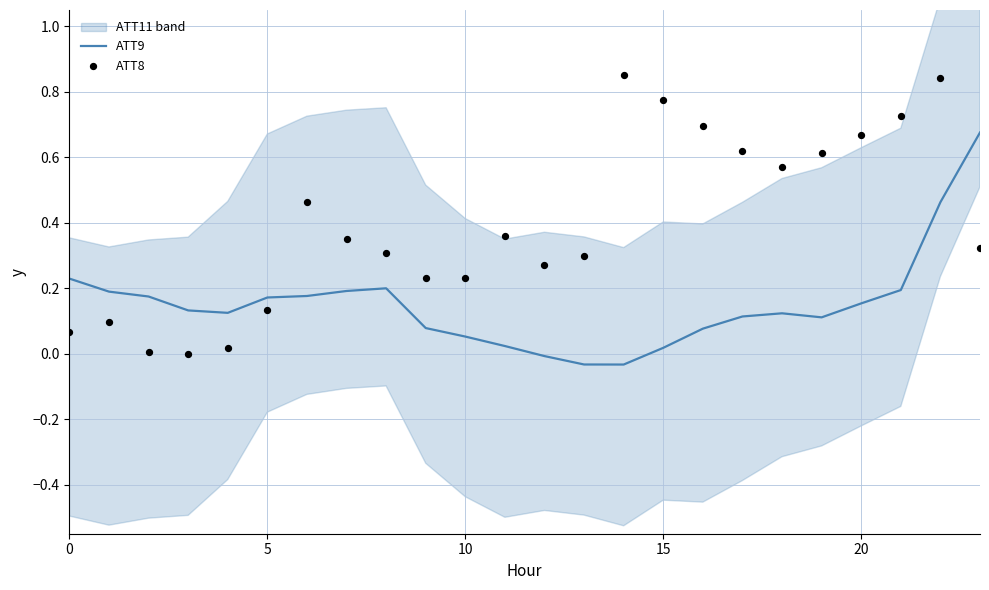

What are all the series names shown in the legend?

ATT9, ATT8